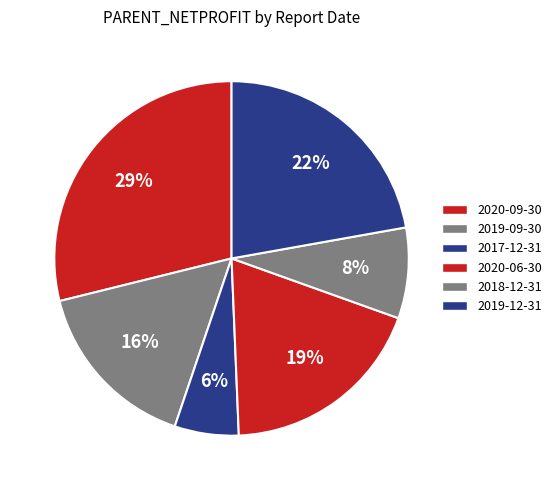

Does any single category account for the majority?

No